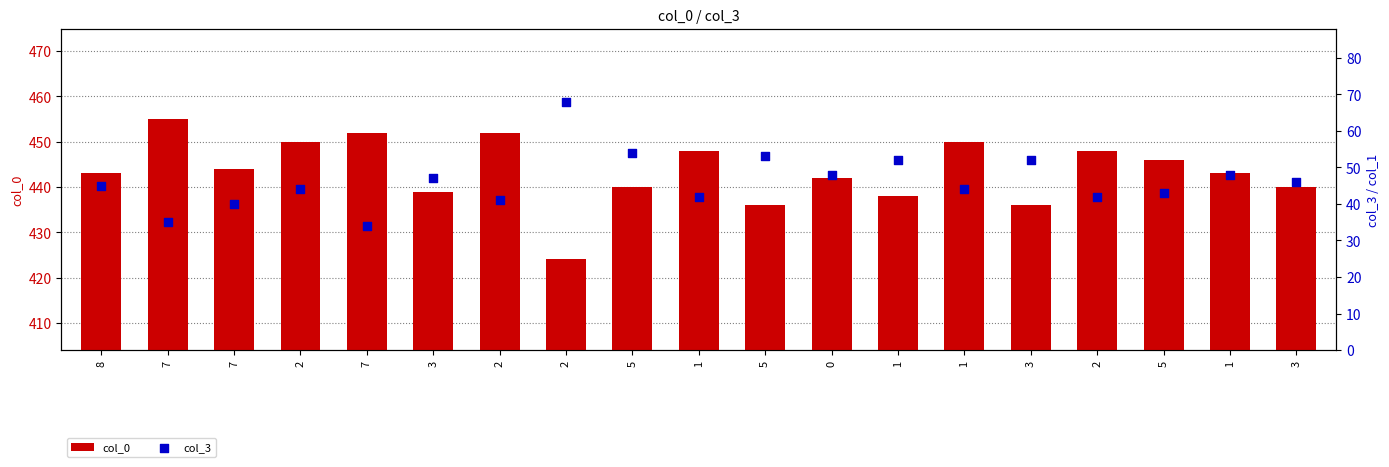

Which series has the widest spread of Y values?

col_3